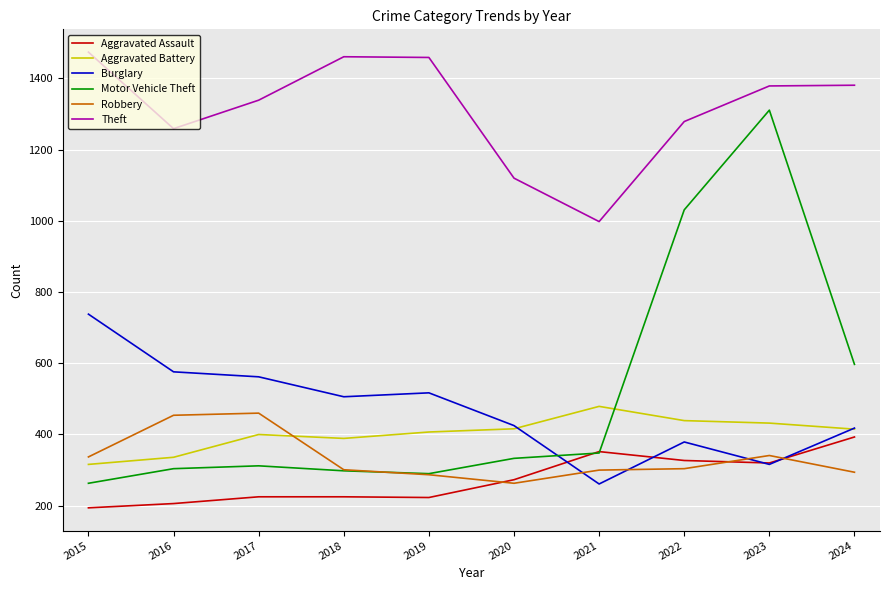

Which series has the largest total across all categories?

Theft